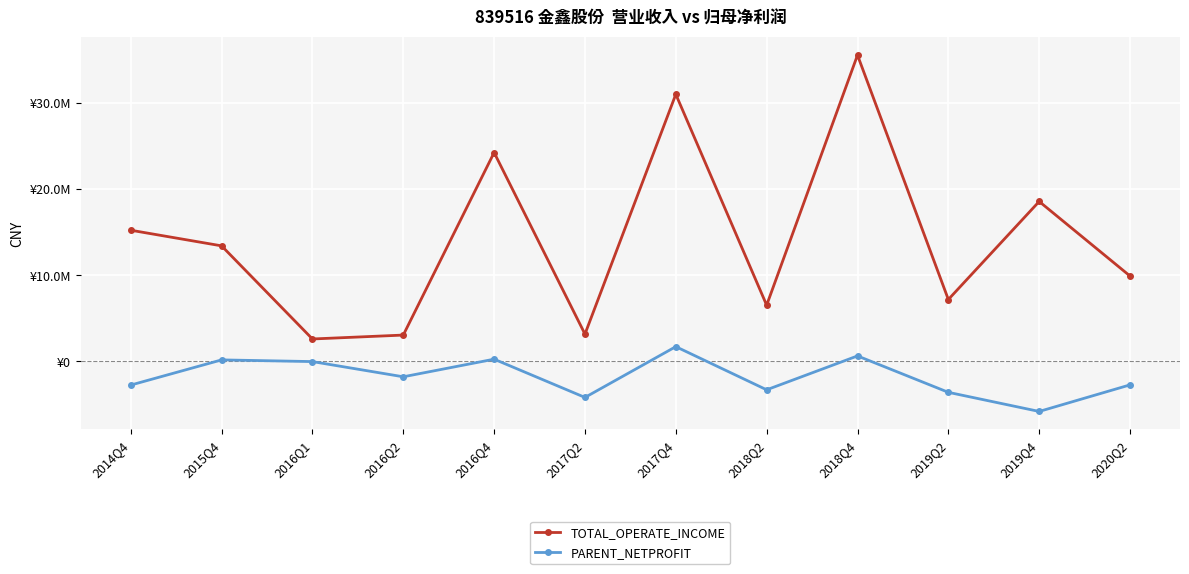

Count the number of categories in the chart.

12